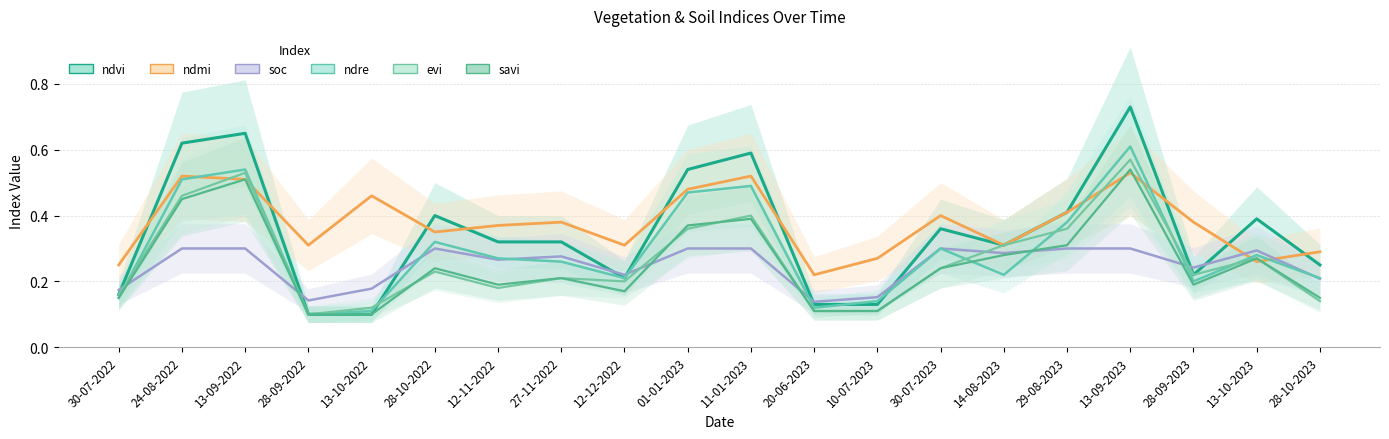

What position from the left is 12-12-2022?

9